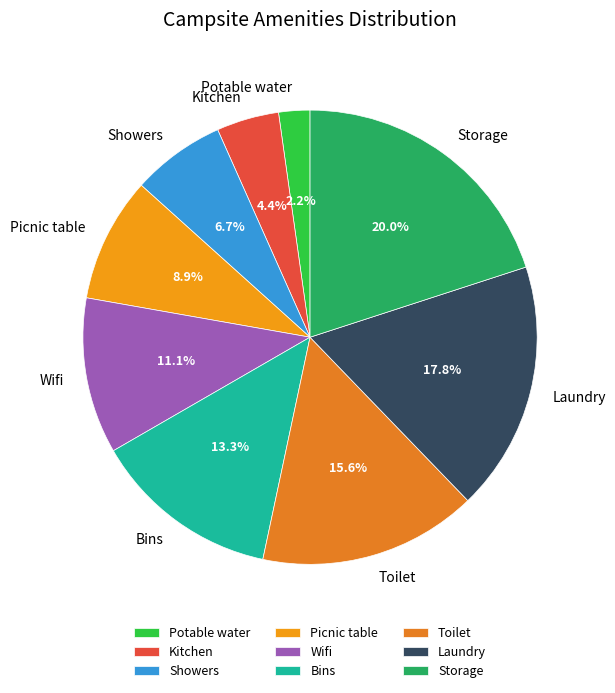

Is Potable water the majority of the pie?

No